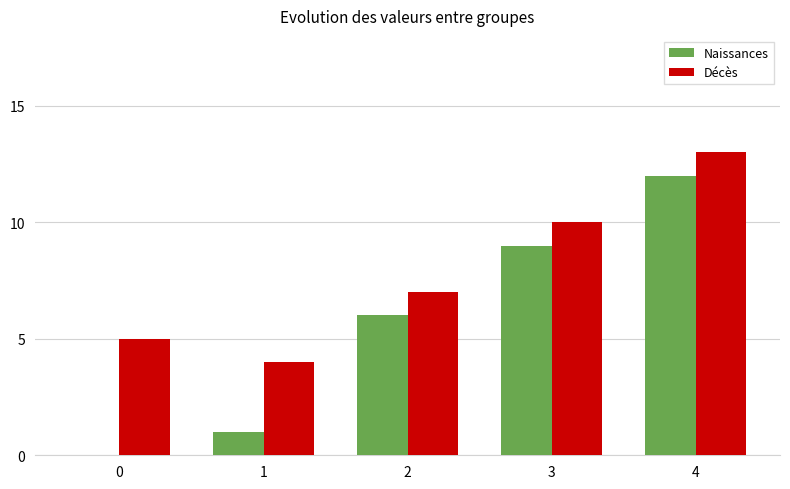

Which series has the largest range (max minus min)?

Naissances